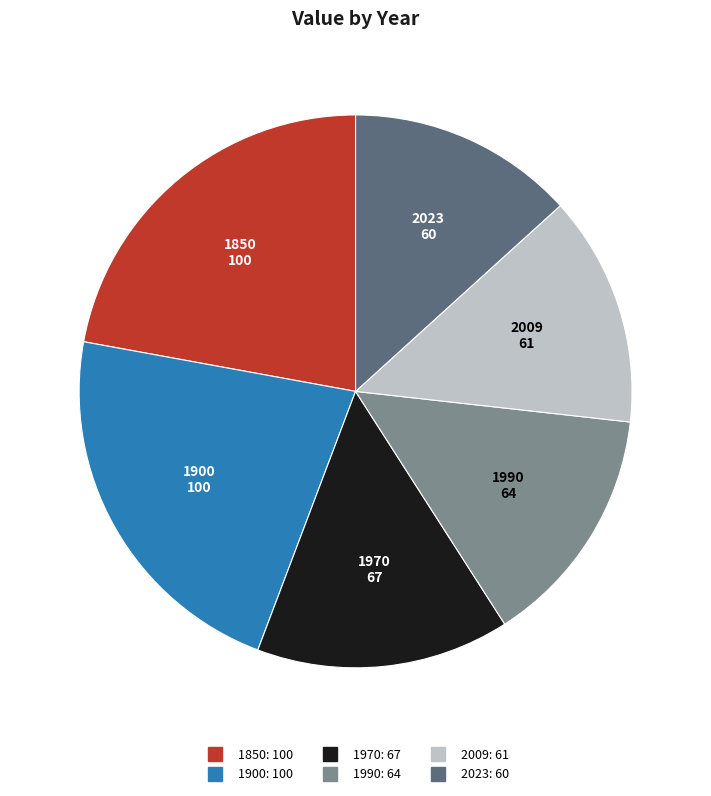

Approximately how many times larger is the value at 1970 compared to 2023?

1.1